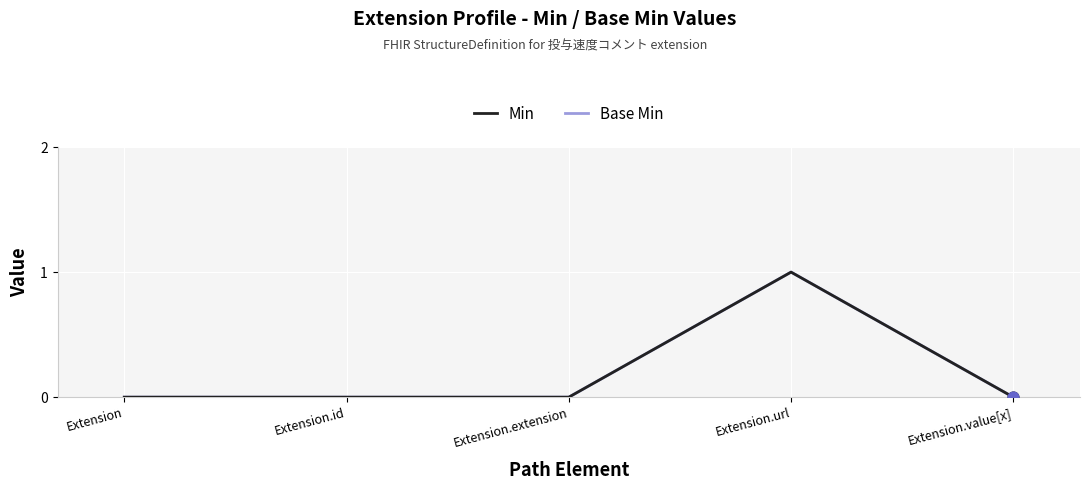

Does the chart have visible grid lines?

Yes